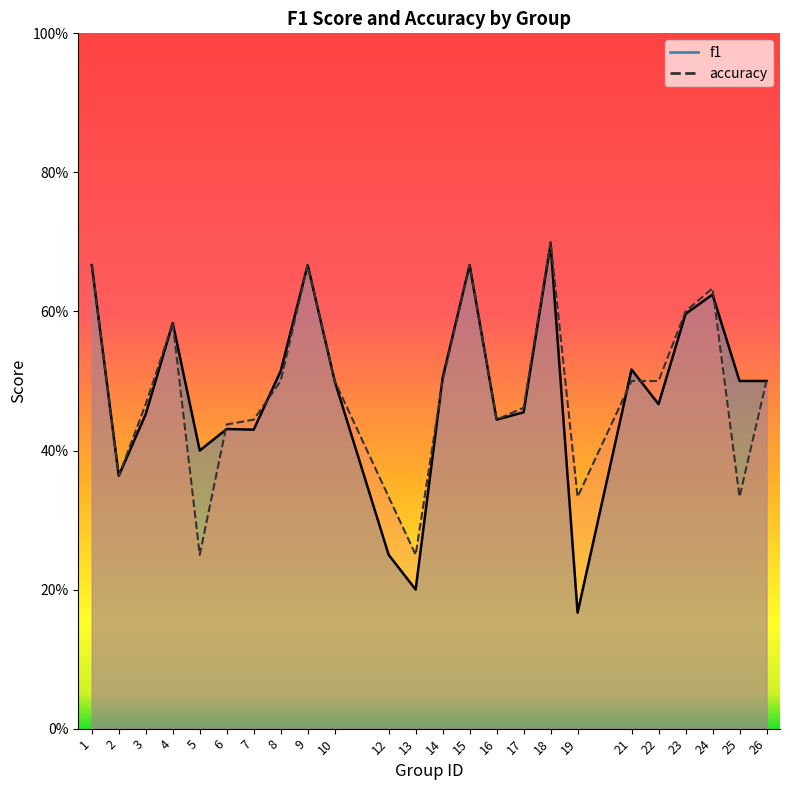

What is the minimum value shown in the chart?

0.2